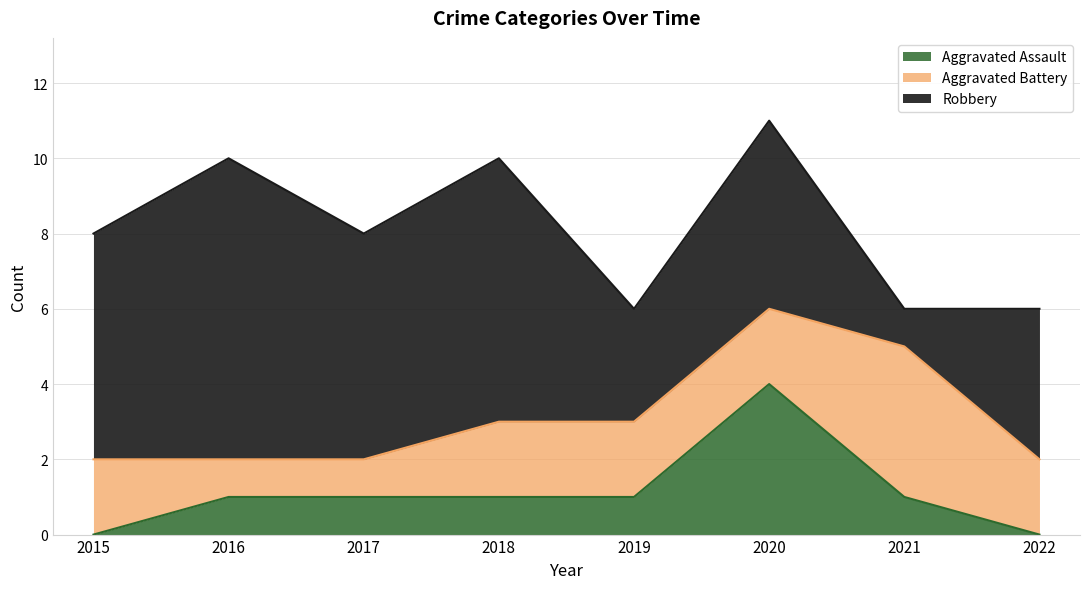

Reading left to right, extract all data points from this chart.

Aggravated Assault: 2015=0	2016=1	2017=1	2018=1	2019=1	2020=4	2021=1	2022=0
Aggravated Battery: 2015=2	2016=1	2017=1	2018=2	2019=2	2020=2	2021=4	2022=2
Robbery: 2015=6	2016=8	2017=6	2018=7	2019=3	2020=5	2021=1	2022=4